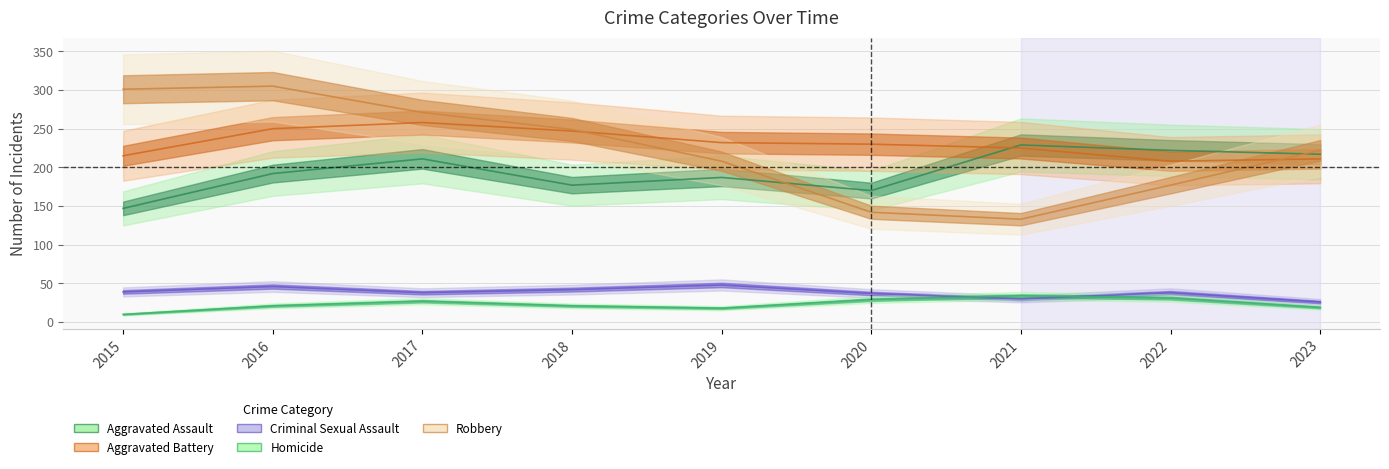

Is this an area chart (filled region under the line)?

No